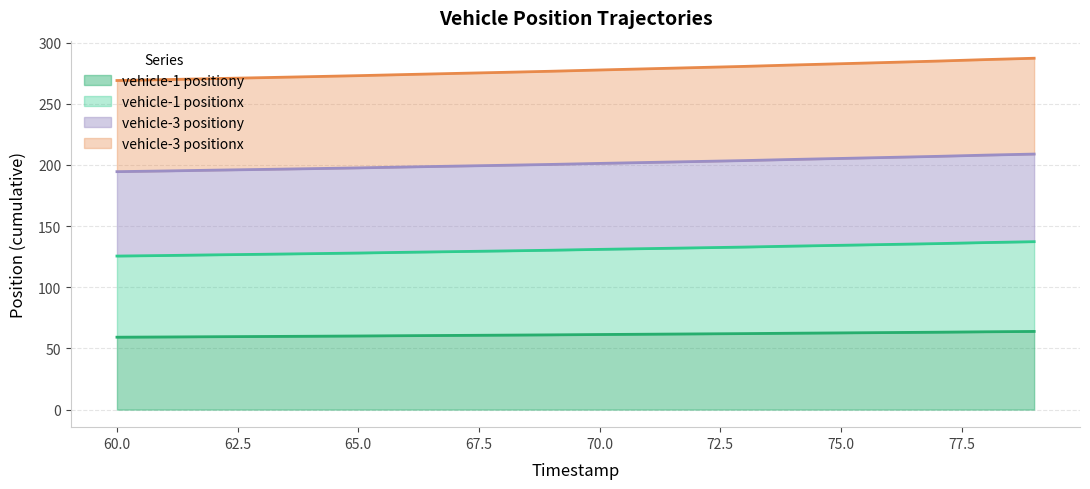

What is the difference between the second highest and minimum values in the vehicle-3 positiony (line) series?

13.5